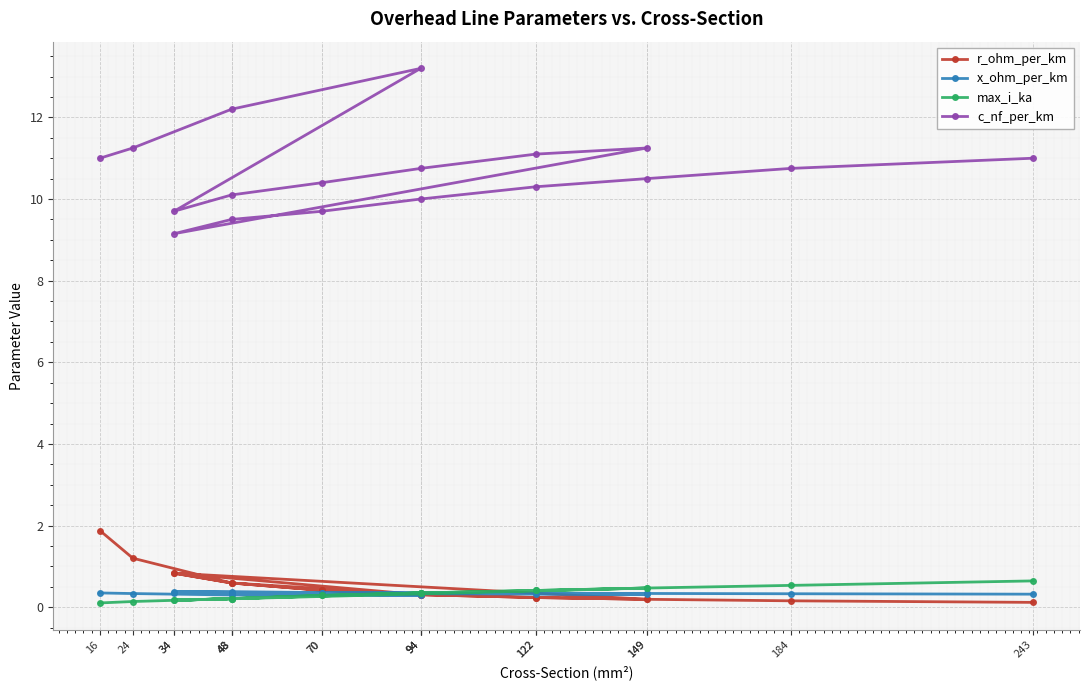

How many data points in c_nf_per_km are above 10?

13